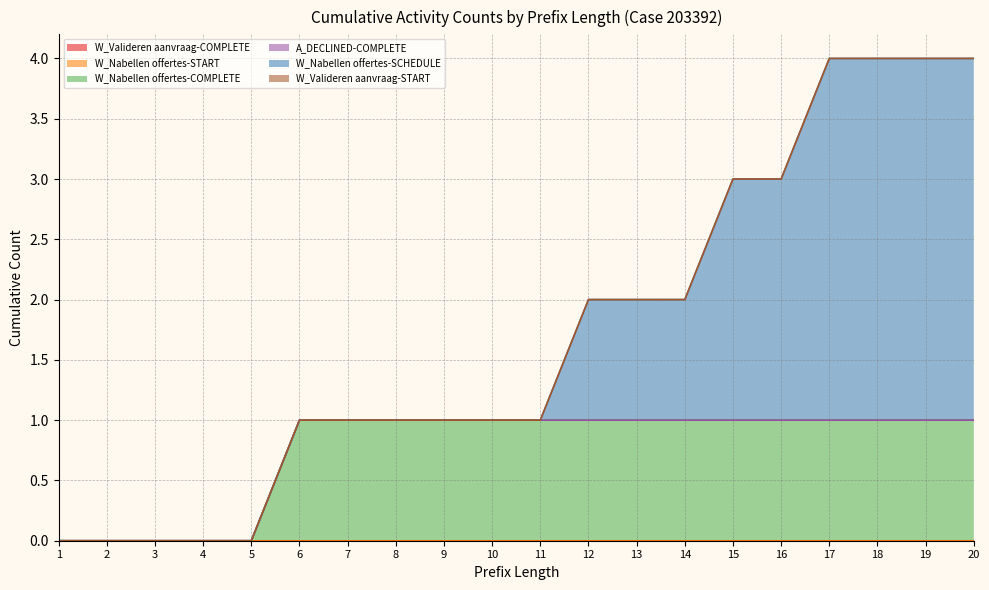

Which category has the lowest value in the W_Valideren aanvraag-START series?

1